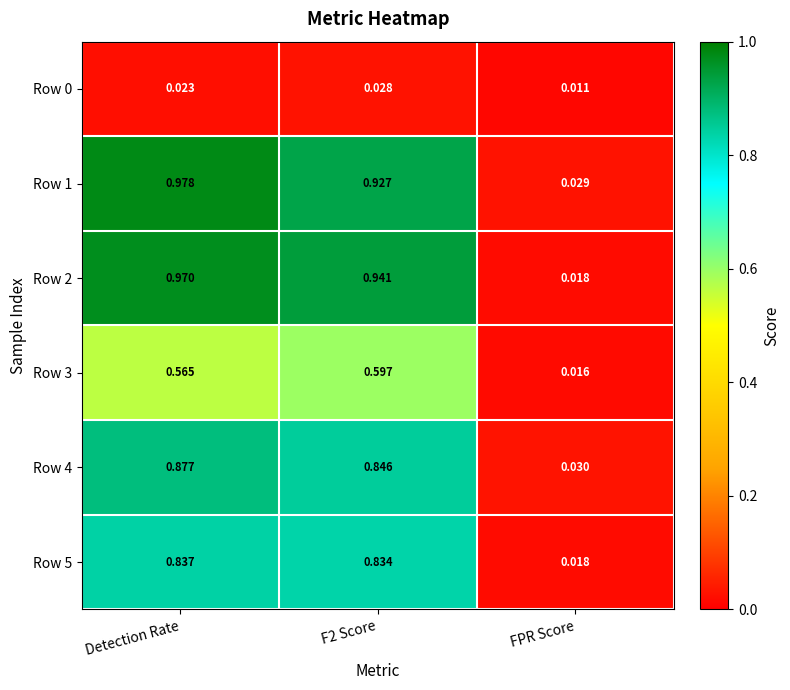

At which label is Row 2 closest to 0?

FPR Score